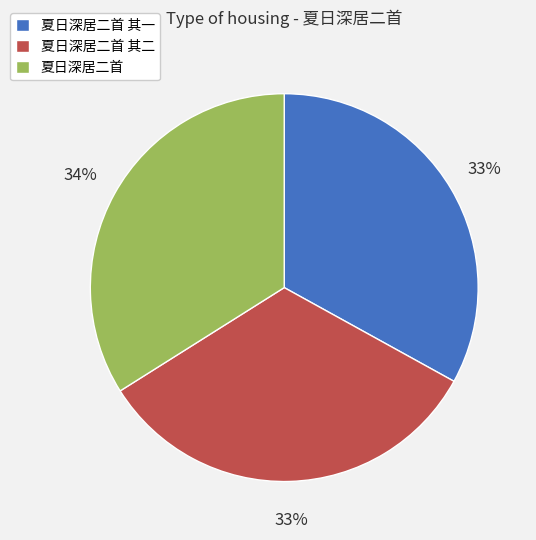

What percentage is the 夏日深居二首 其二 slice, to the nearest percent?

33%